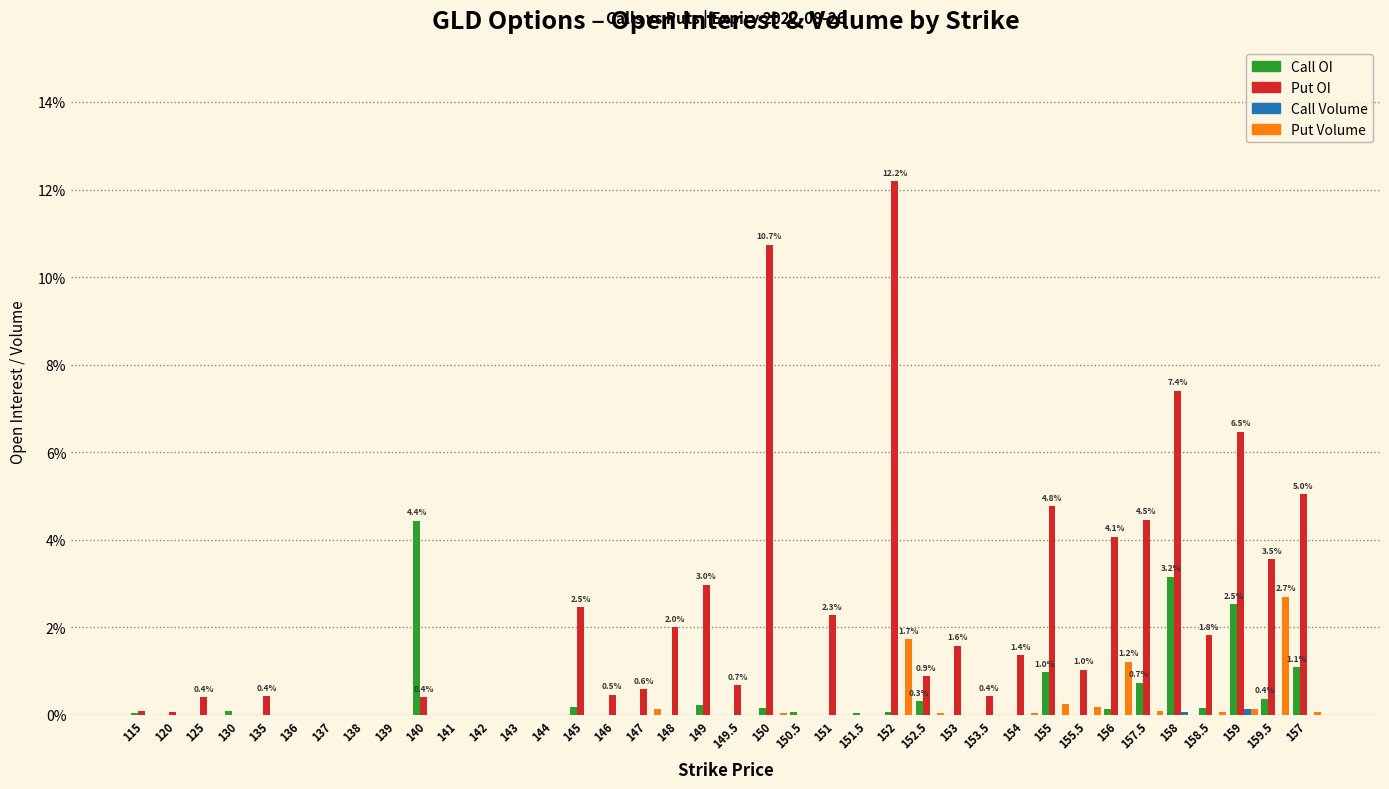

At which category is the sum across all series the highest?

152